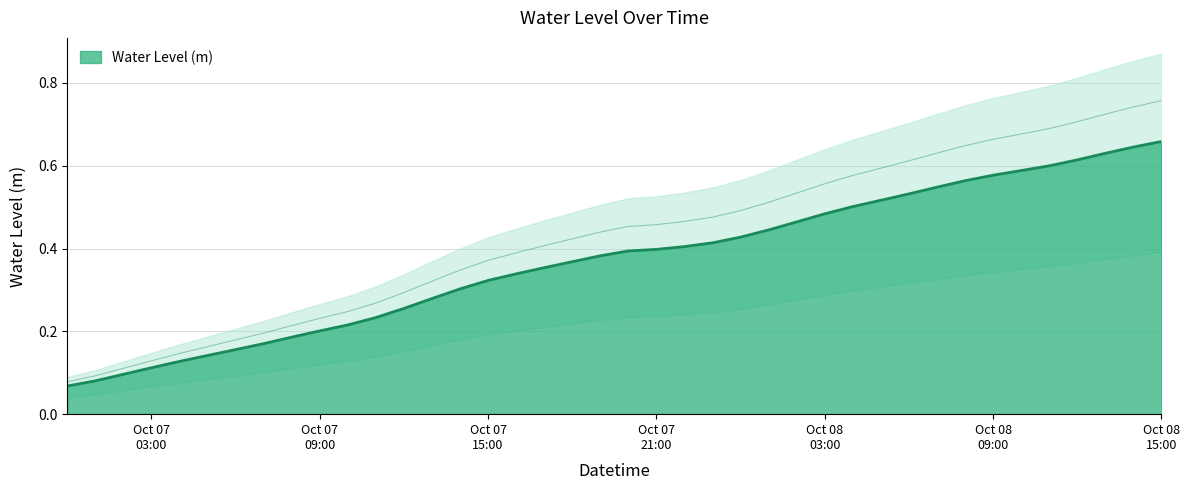

What position from the right is 2024-10-07 07:00:00?

33